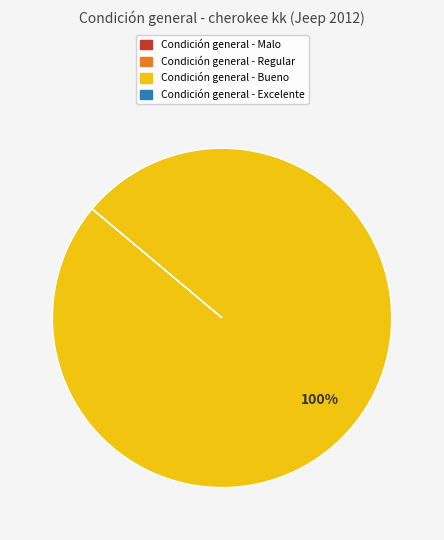

Does any single category account for the majority?

Yes